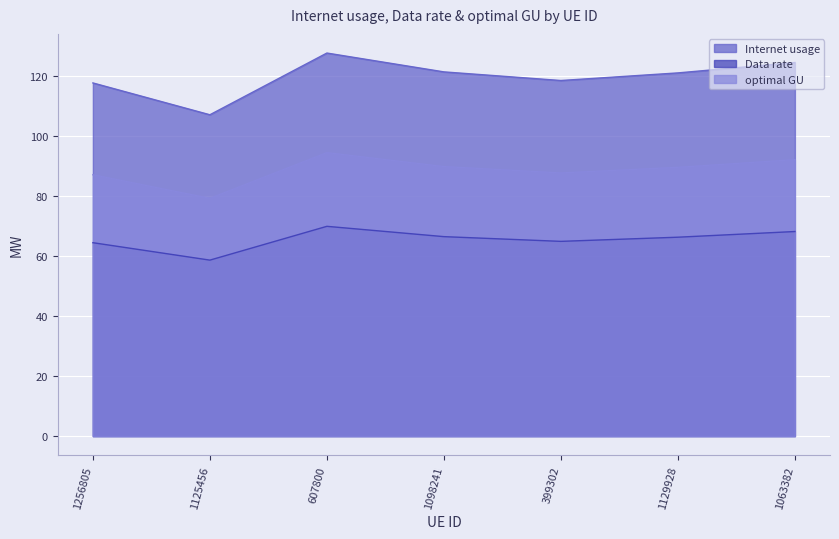

Count the number of categories in the chart.

7